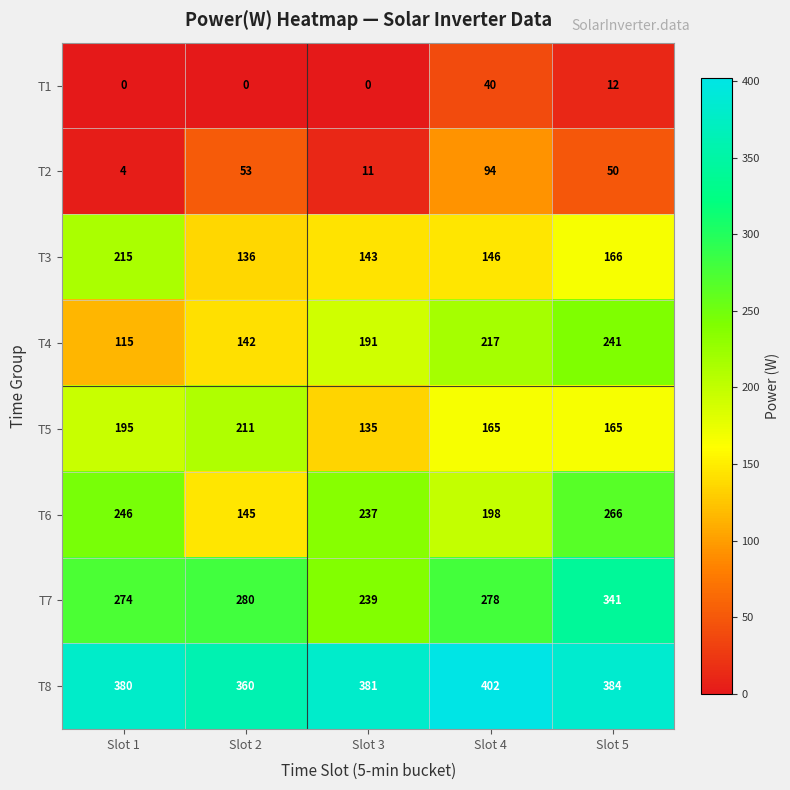

What is the difference between the maximum and second lowest values in the T1 series?

40